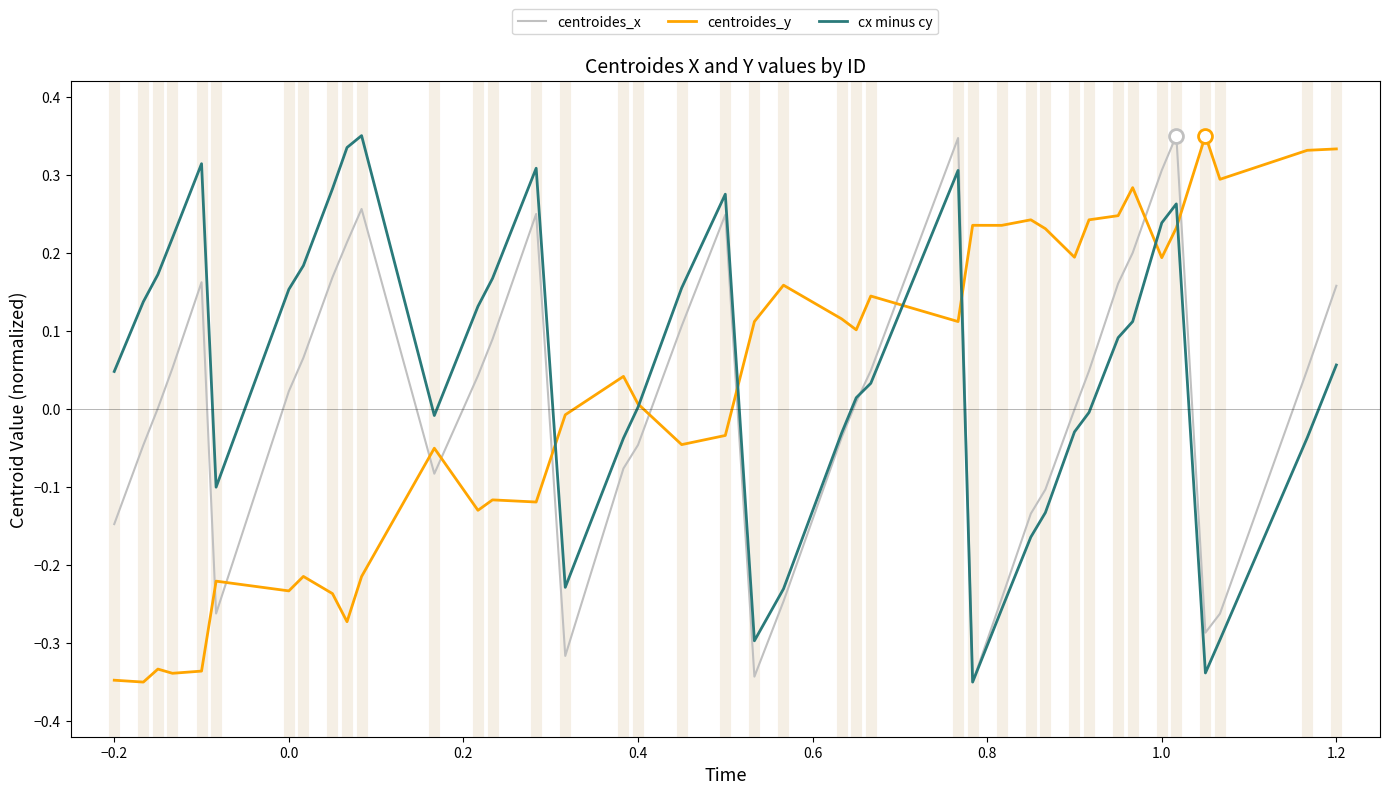

True or false: centroides_y and centroides_x intersect in this chart.

True